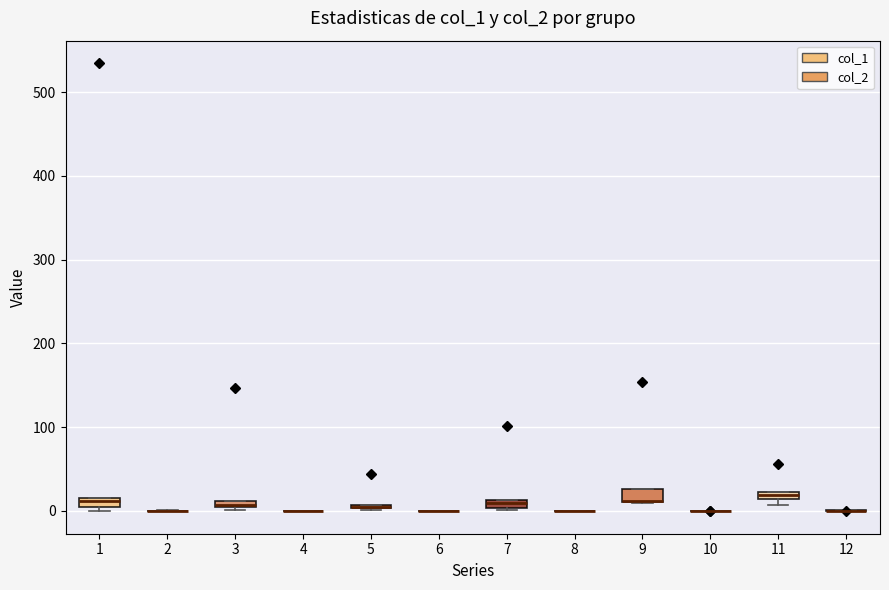

Where is the lower edge of the box at x = 5 on the y-axis? The values are not printed on the chart, so give them approximately, as read against the axis.

0